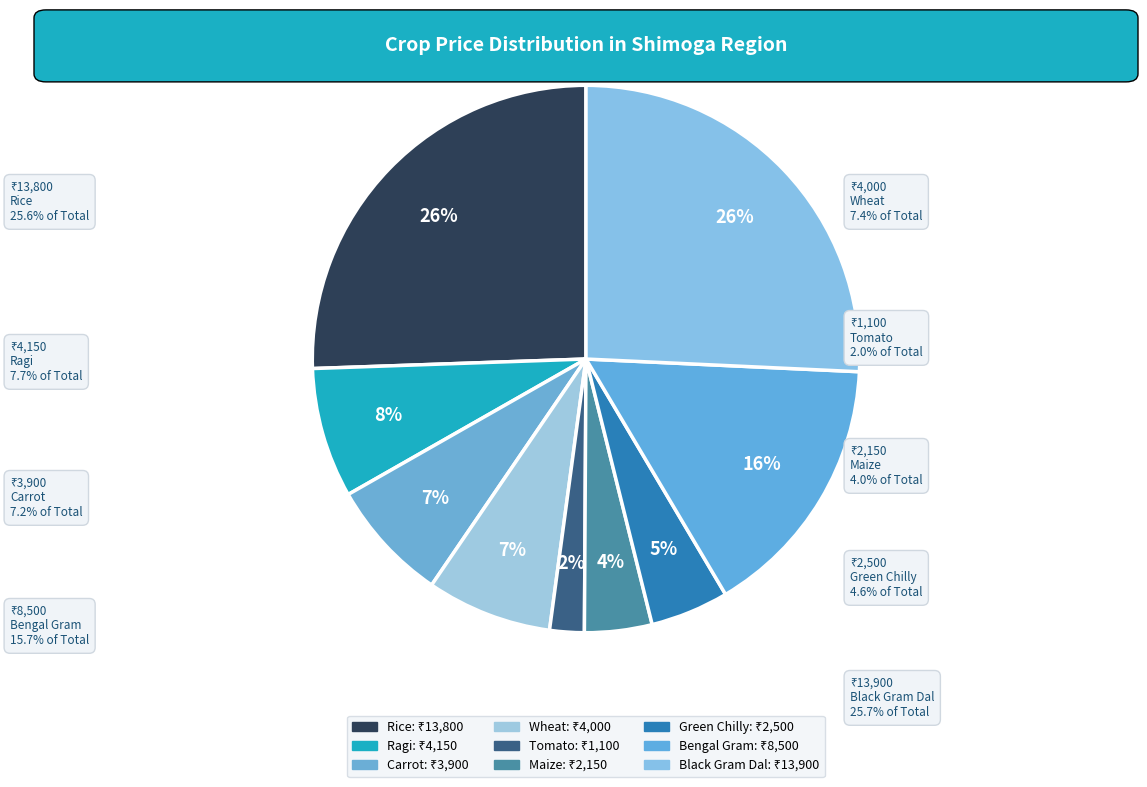

To the nearest percent, what is the difference between the Rice and Green Chilly slice percentages?

21%